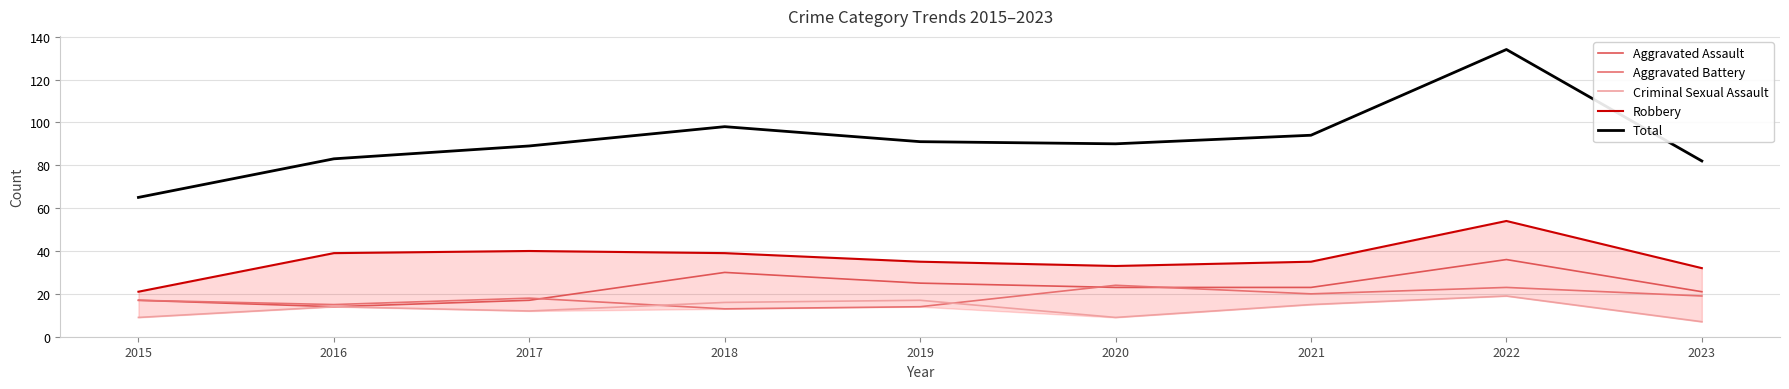

True or false: Criminal Sexual Assault and Total cross at least once.

False